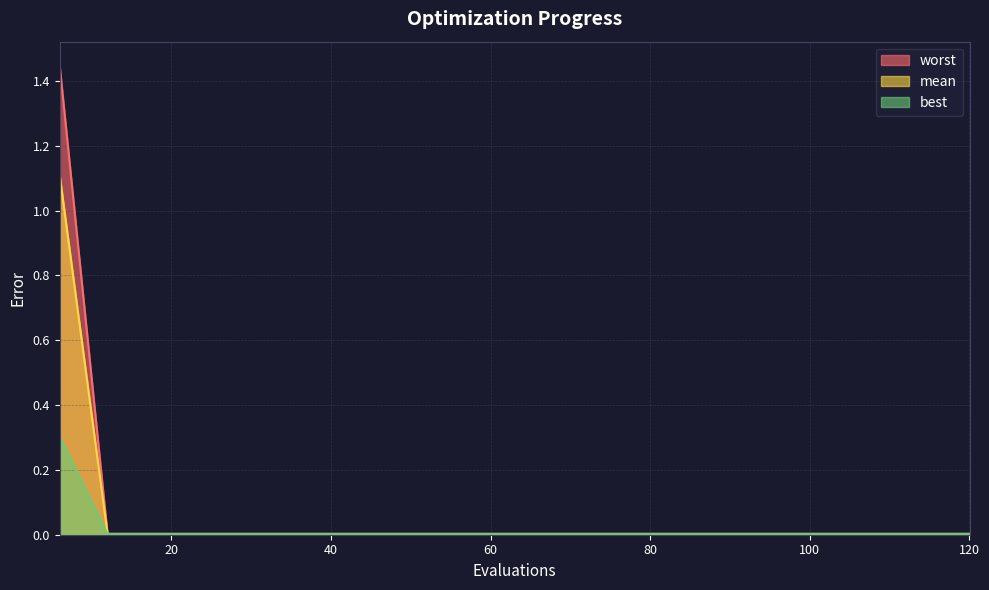

What is the maximum value shown in the chart?

1.4